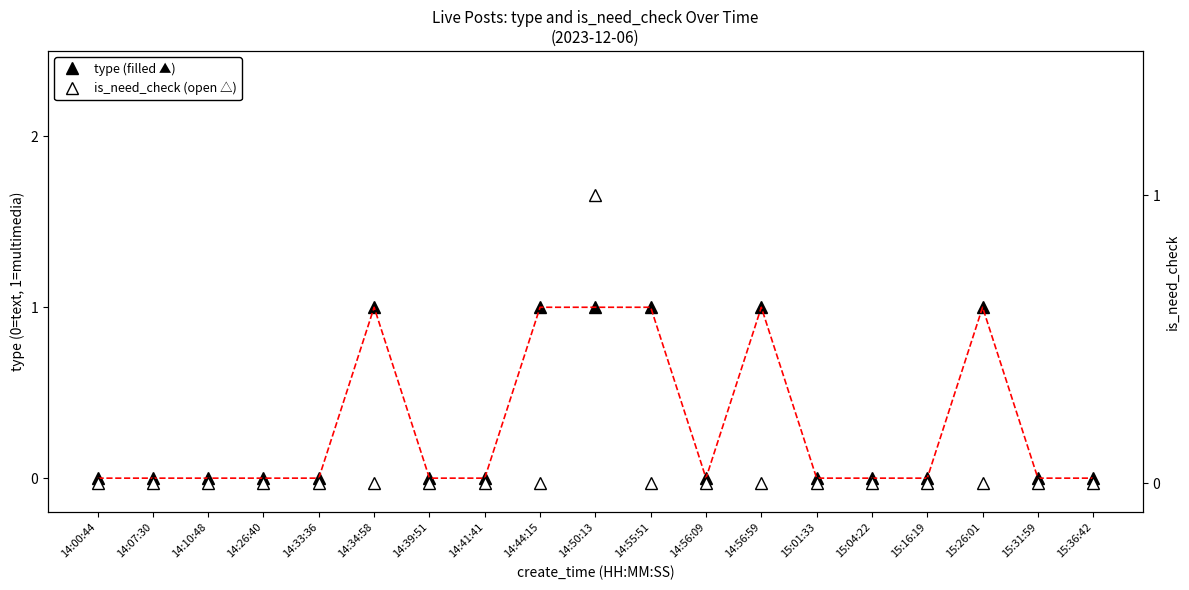

The is_need_check series shows 0 at 15:36:42. True or false?

True